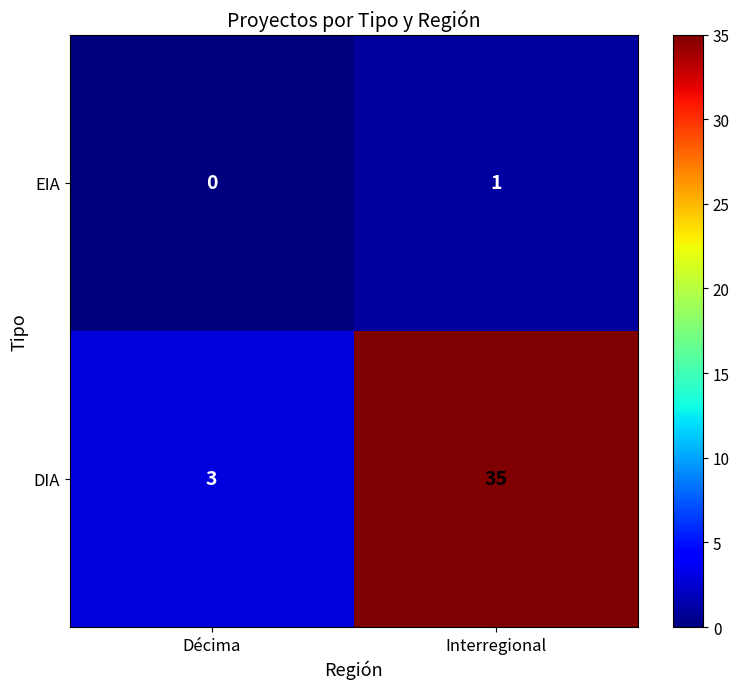

Count the number of categories in the chart.

2